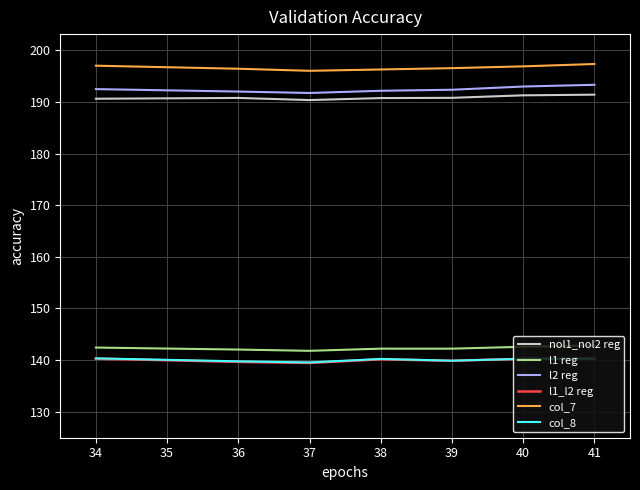

What is the greatest value displayed?

197.4